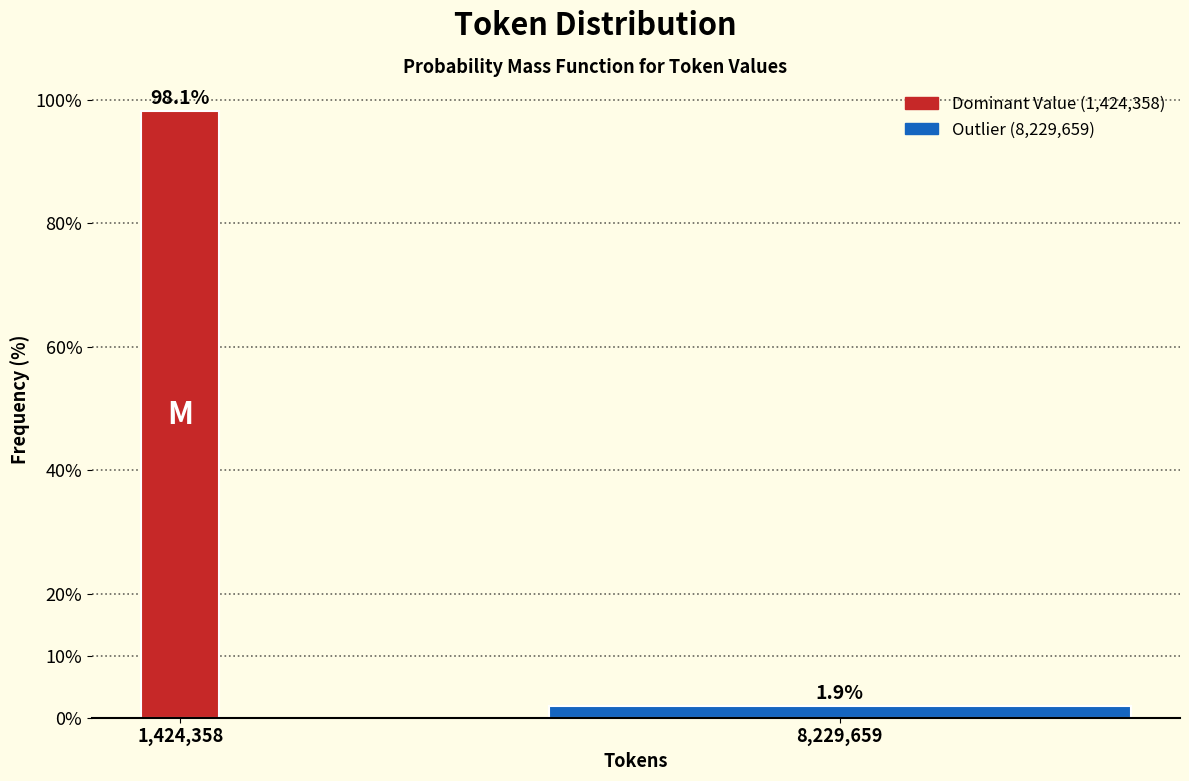

Reading right to left, list all the values displayed in this chart.

8,229,659=1.9	1,424,358=98.1